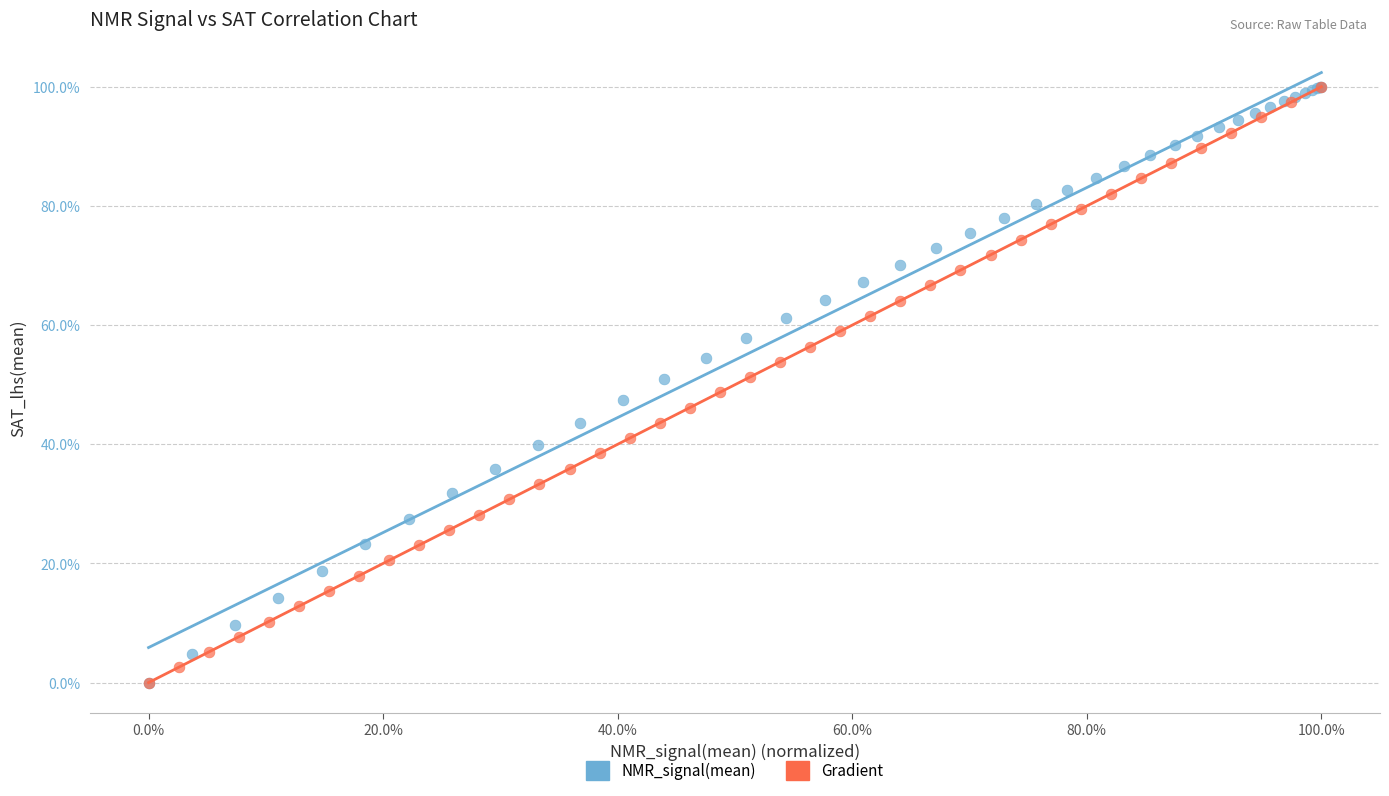

What are all the series names shown in the legend?

NMR_signal(mean), Gradient